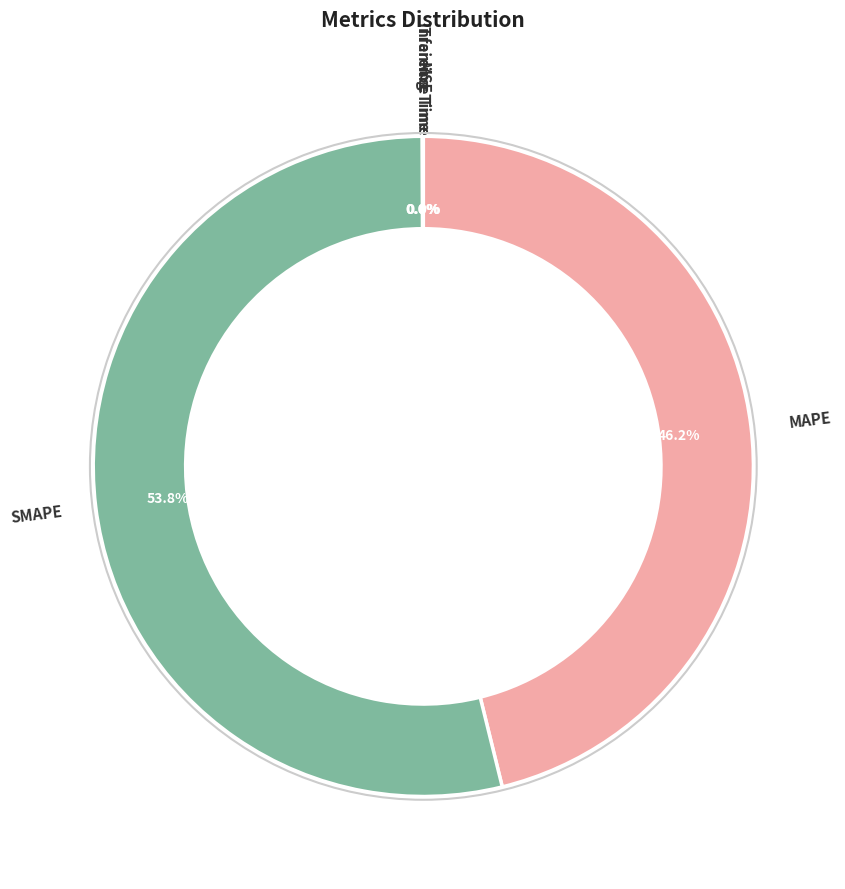

Is there any slice that represents more than half of the pie?

Yes